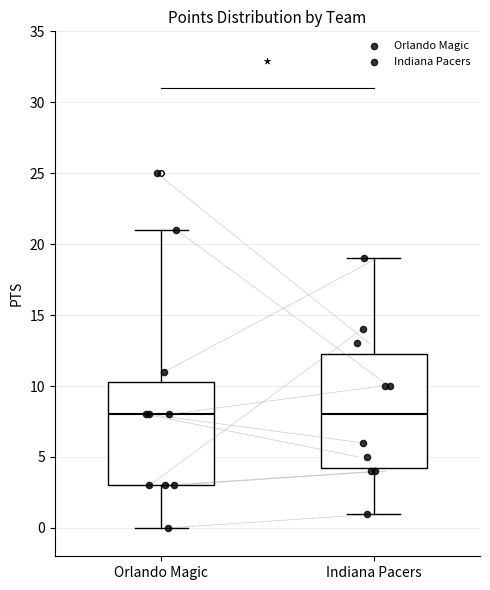

Which box is the tallest, from its lower edge to its upper edge?

Indiana Pacers